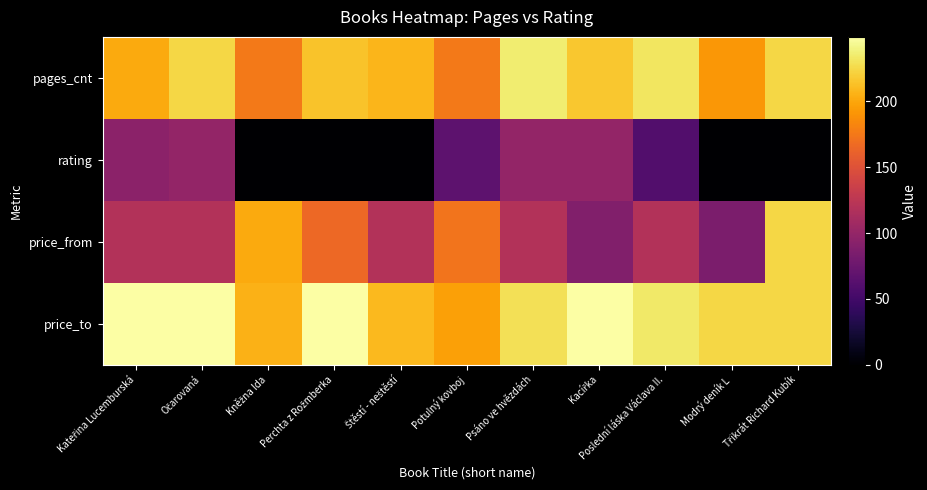

How many distinct data groups are displayed?

4